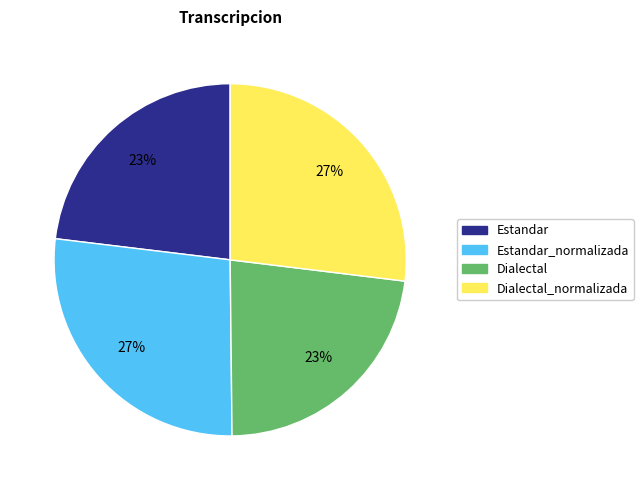

Does any single category account for the majority?

No